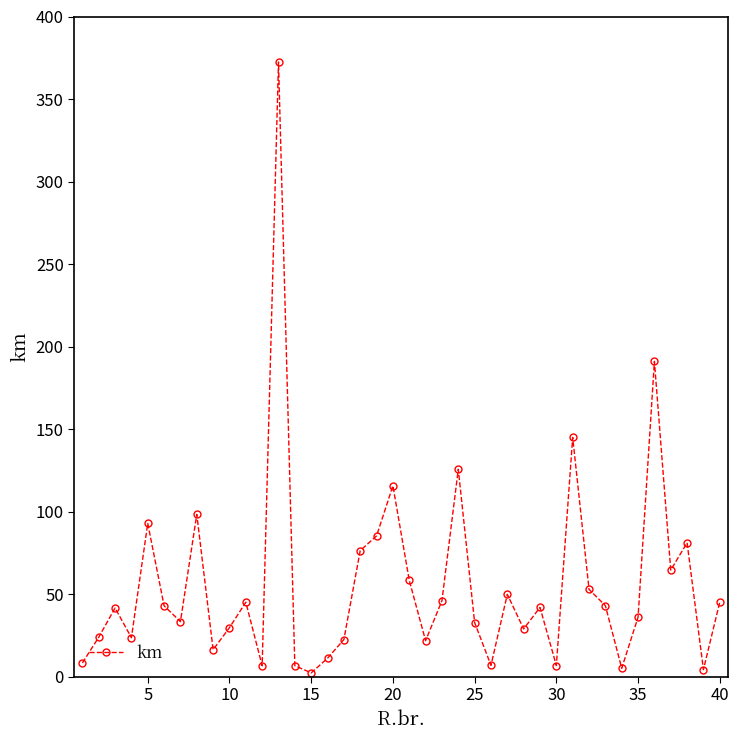

What is the value of the 14th point from the left?

6.8